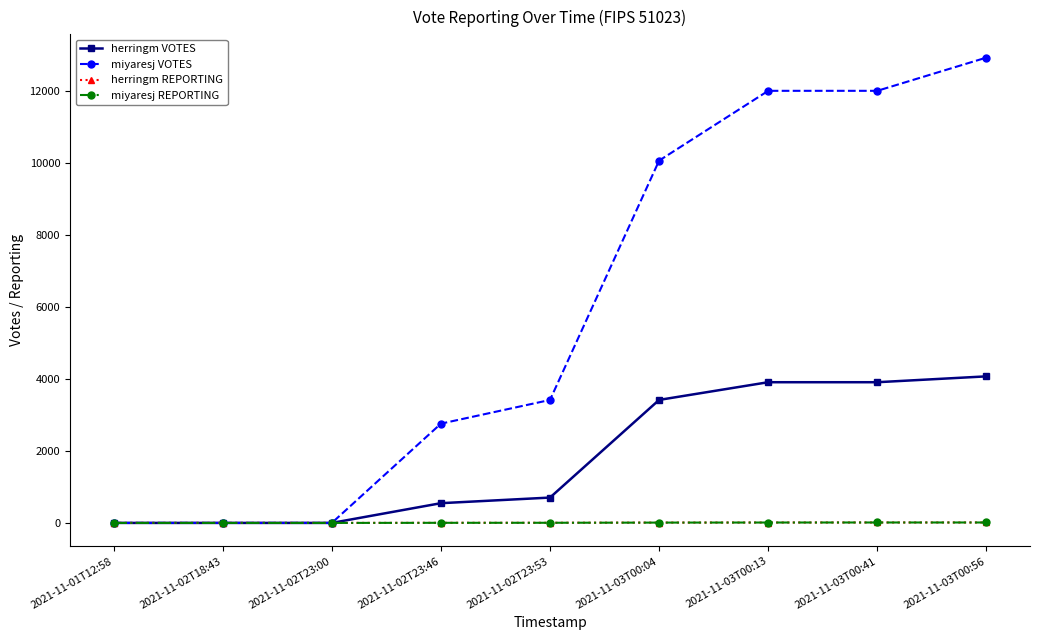

What is the difference between the maximum and minimum values in the herringm VOTES series?

4076